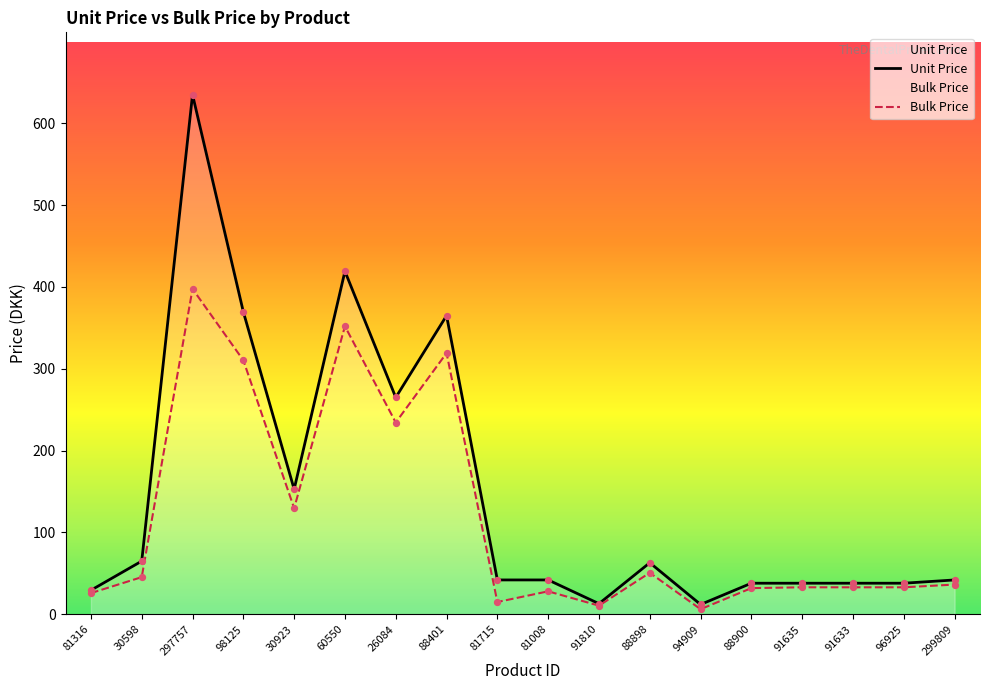

Which series contains the highest Y value?

Unit Price